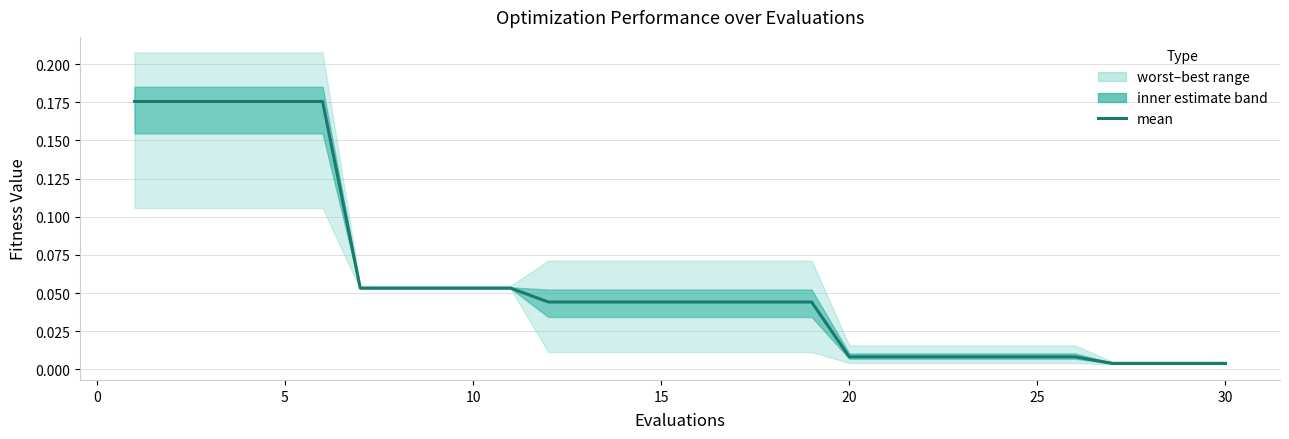

How many categories are shown in the chart?

30